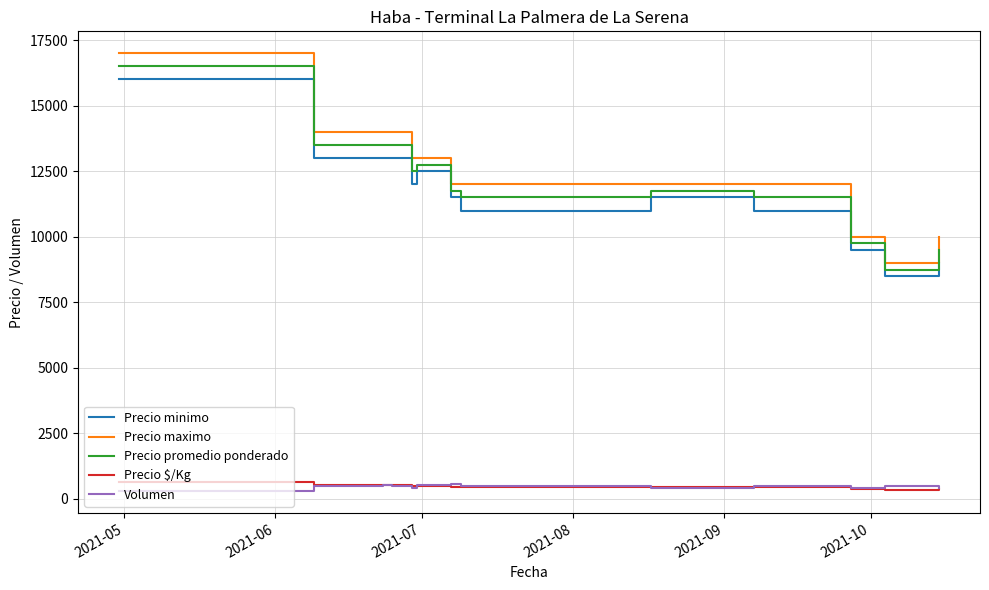

True or false: Precio promedio ponderado and Volumen intersect in this chart.

False